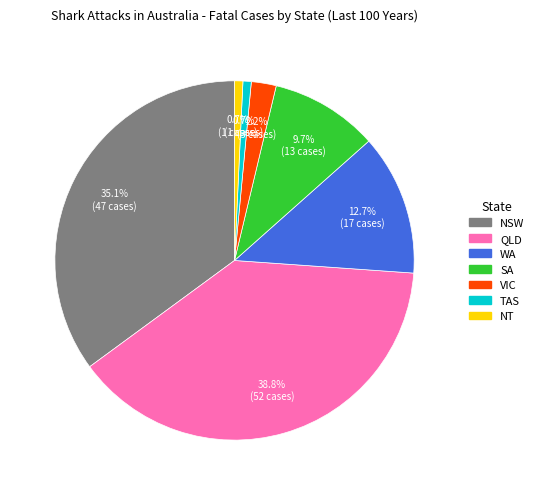

Is there any slice that represents more than half of the pie?

No